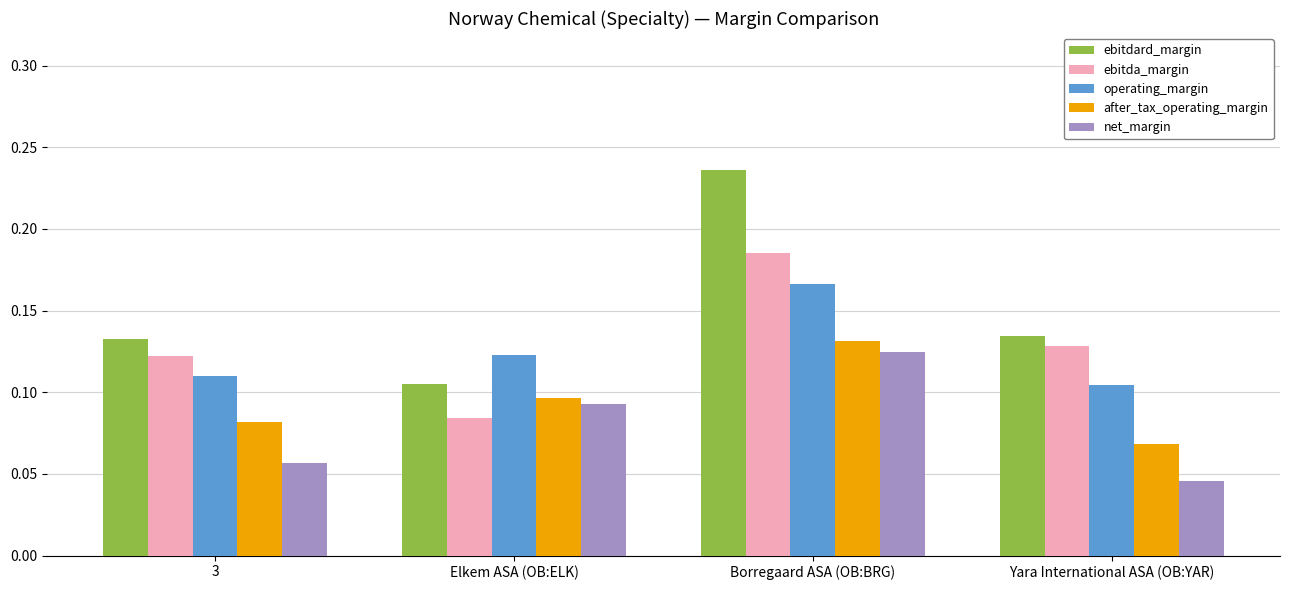

At which label does operating_margin reach its peak?

Borregaard ASA (OB:BRG)